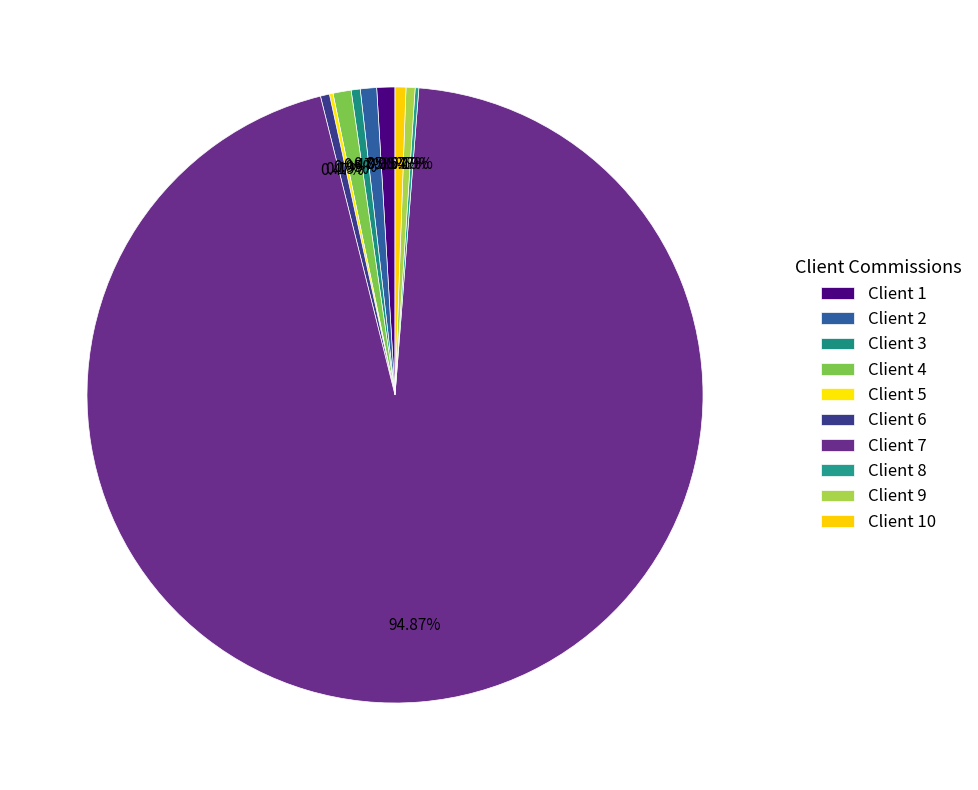

How many segments does this pie chart have?

10